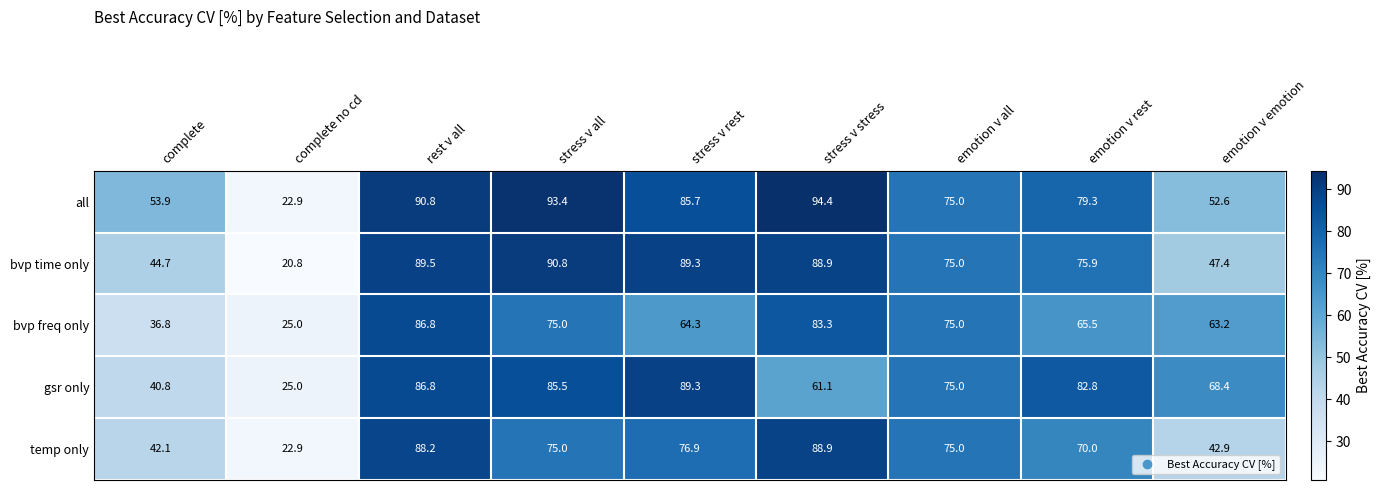

List the series in order of their peak value, highest first.

all, bvp time only, gsr only, temp only, bvp freq only